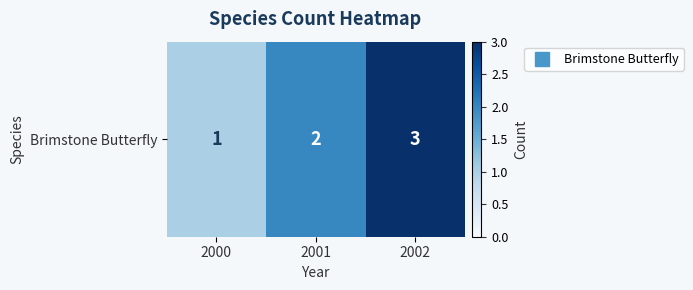

True or false: the data shows 1 at 2000.

True